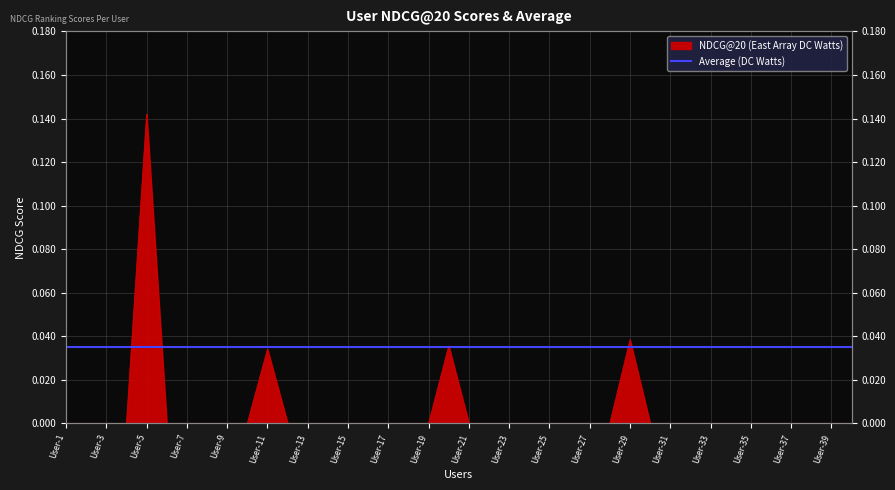

Rank the categories by value from lowest to highest.

User-1, User-2, User-3, User-4, User-6, User-7, User-8, User-9, User-10, User-12, User-13, User-14, User-15, User-16, User-17, User-18, User-19, User-21, User-22, User-23, User-24, User-25, User-26, User-27, User-28, User-30, User-31, User-32, User-33, User-34, User-35, User-36, User-37, User-38, User-39, User-40, User-11, User-20, User-29, User-5